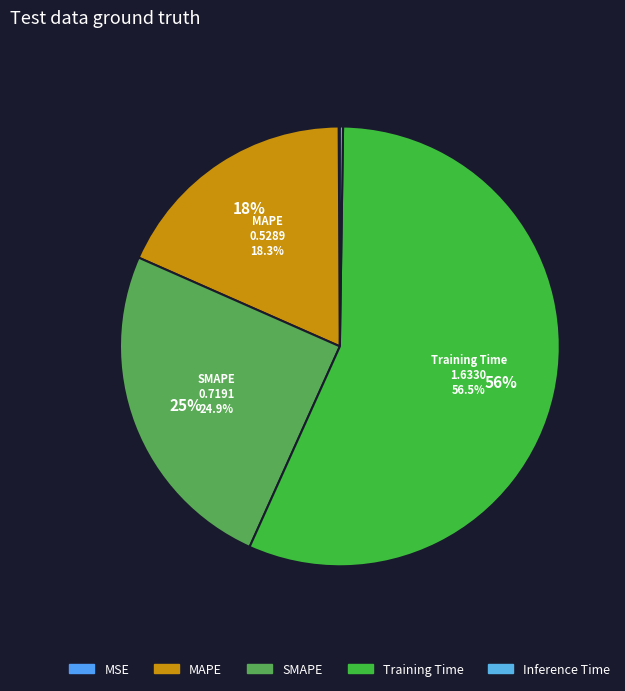

Rank the categories by value from lowest to highest.

MSE, Inference Time, MAPE, SMAPE, Training Time